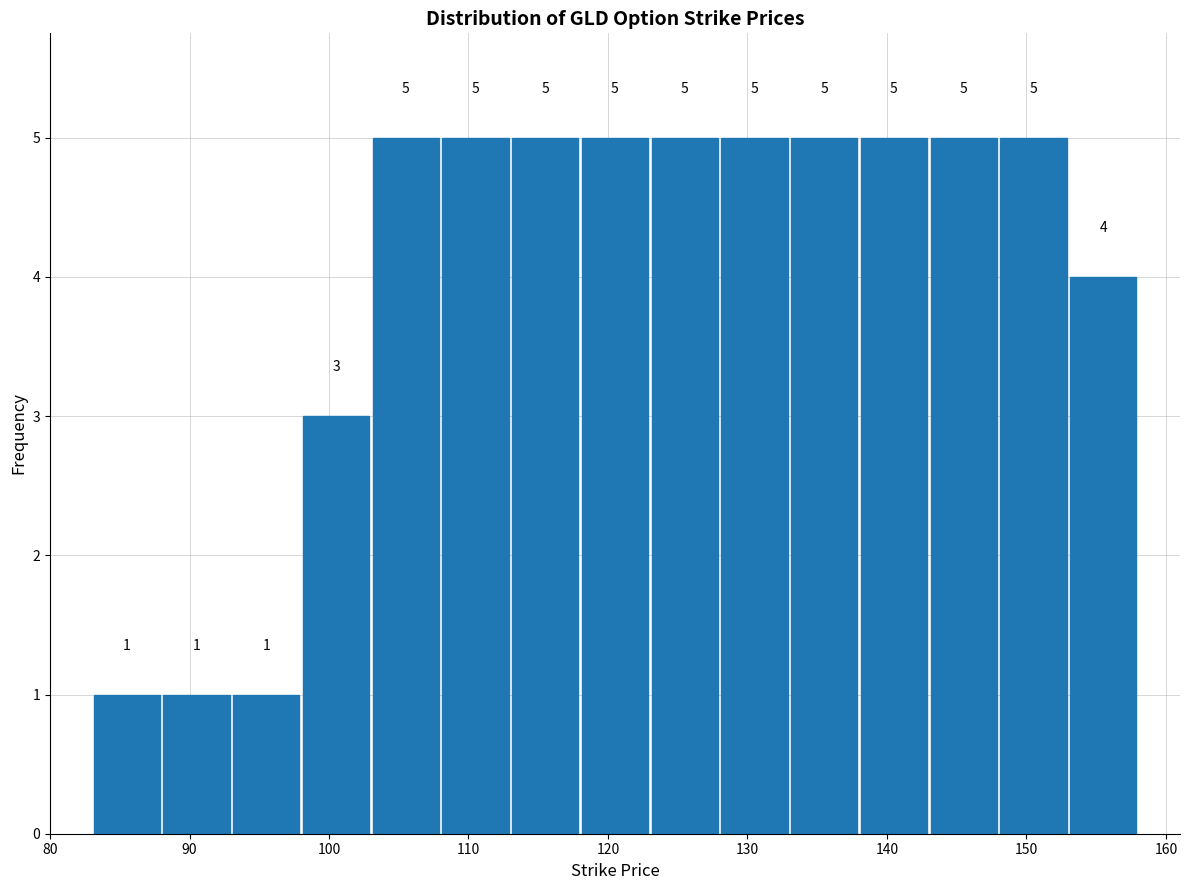

Reading left to right, transcribe this chart: for each bar, give the range it covers on the x-axis and its height.

83 to 88: 1
88 to 93: 1
93 to 98: 1
98 to 103: 3
103 to 108: 5
108 to 113: 5
113 to 118: 5
118 to 123: 5
123 to 128: 5
128 to 133: 5
133 to 138: 5
138 to 143: 5
143 to 148: 5
148 to 153: 5
153 to 158: 4